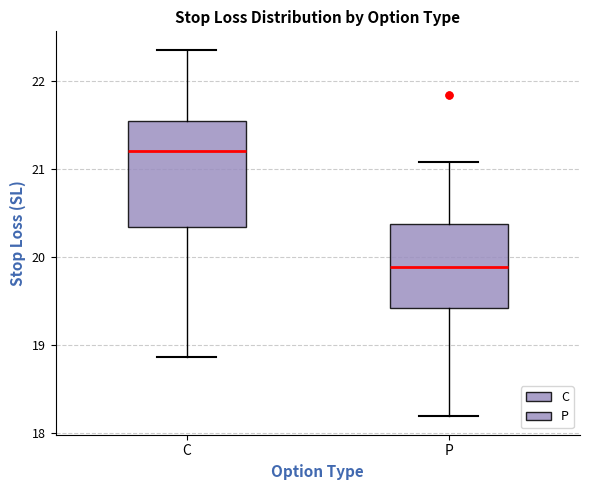

Where does the upper whisker of the box for C end on the y-axis? The values are not printed on the chart, so give them approximately, as read against the axis.

22.4